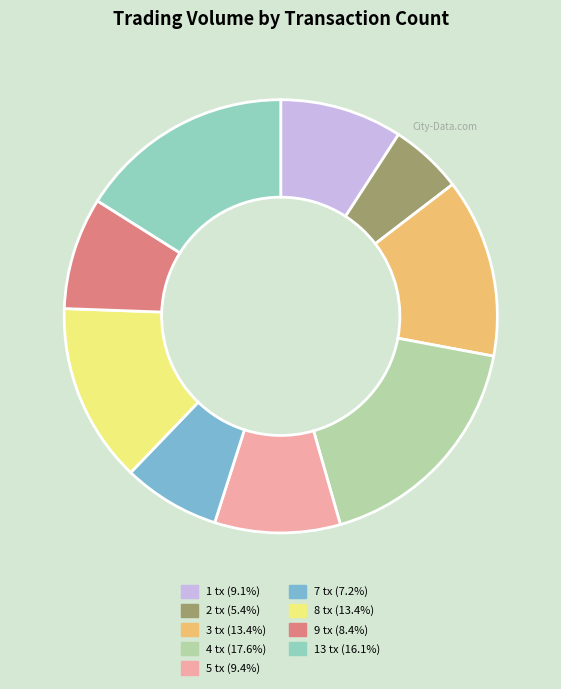

Is the sum of 1 tx (9.1%) and 4 tx (17.6%) greater than half?

No